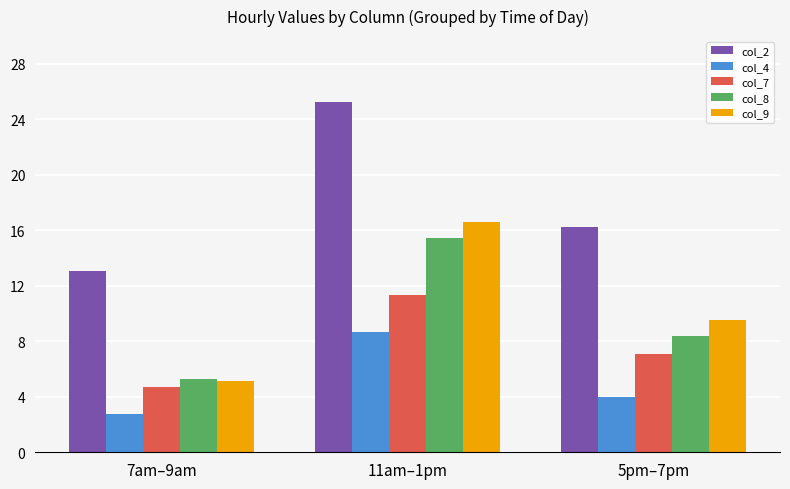

How many data points in col_8 are above 8?

2